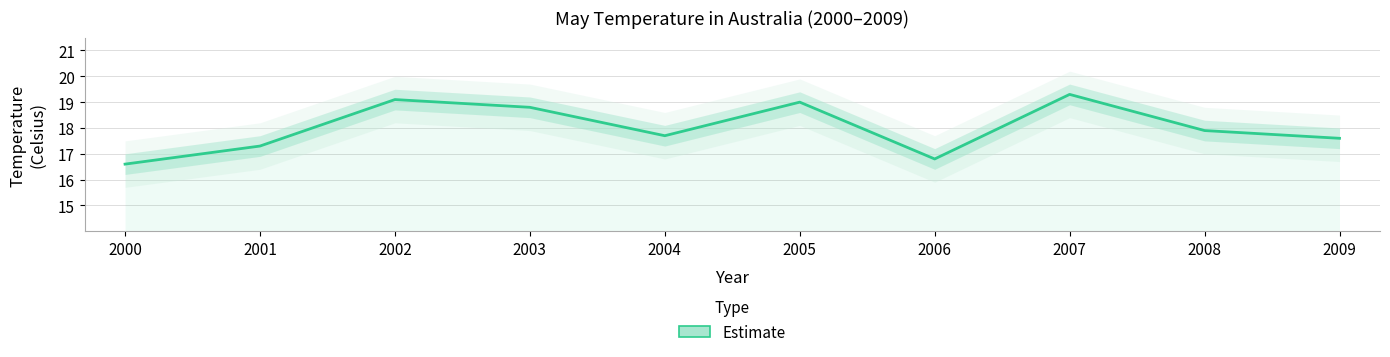

What value does the data have at 2009?

17.6